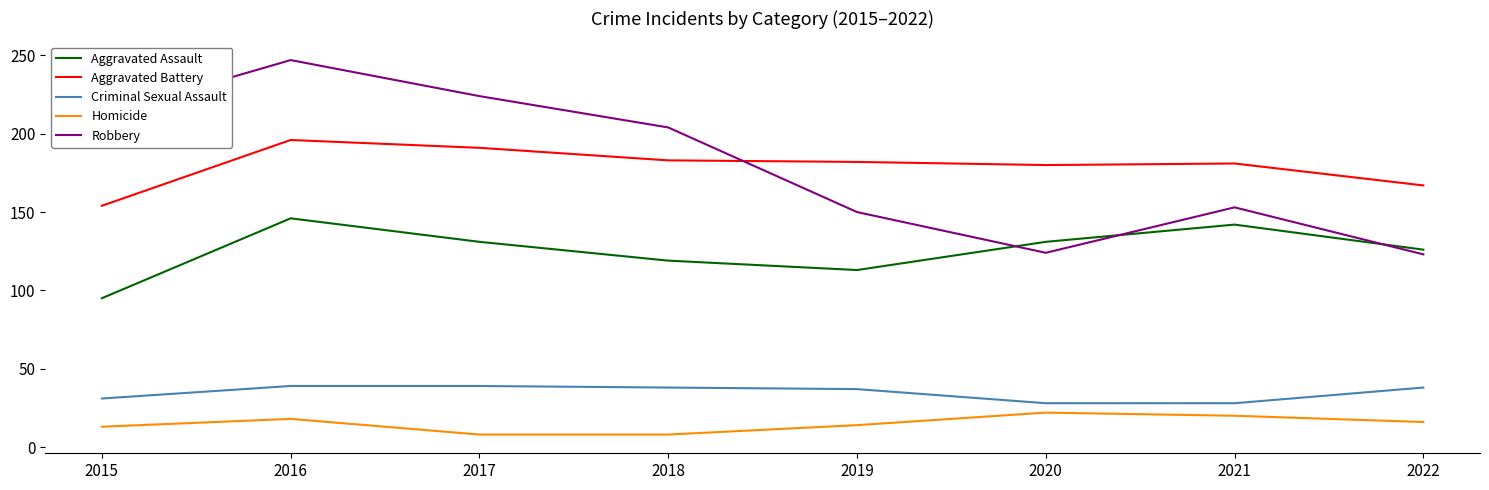

What is the smallest value displayed?

8